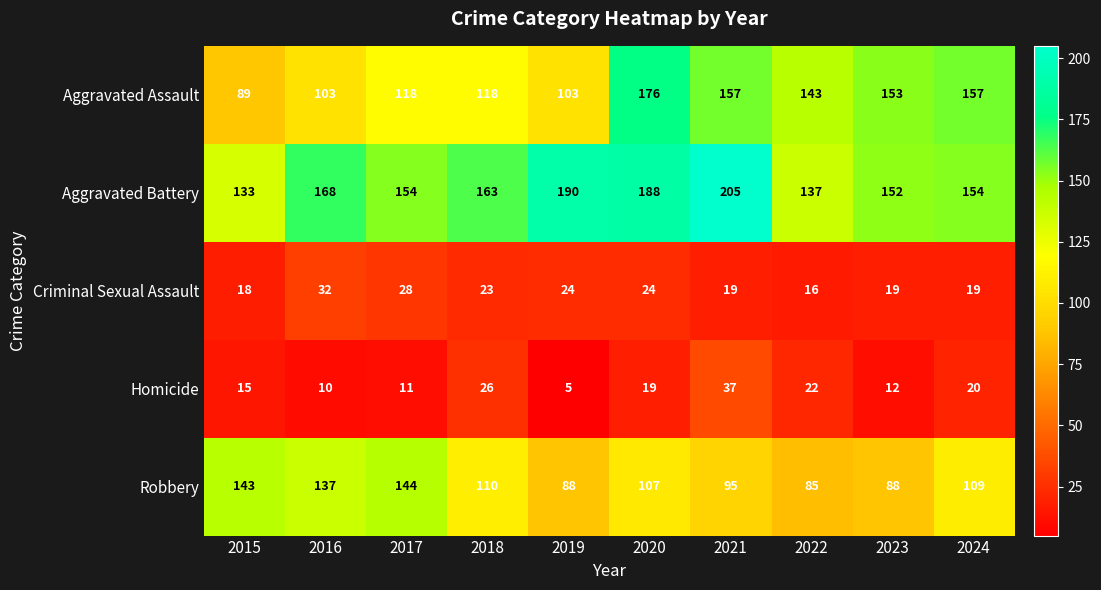

The value of Homicide at 2021 is 10. True or false?

False